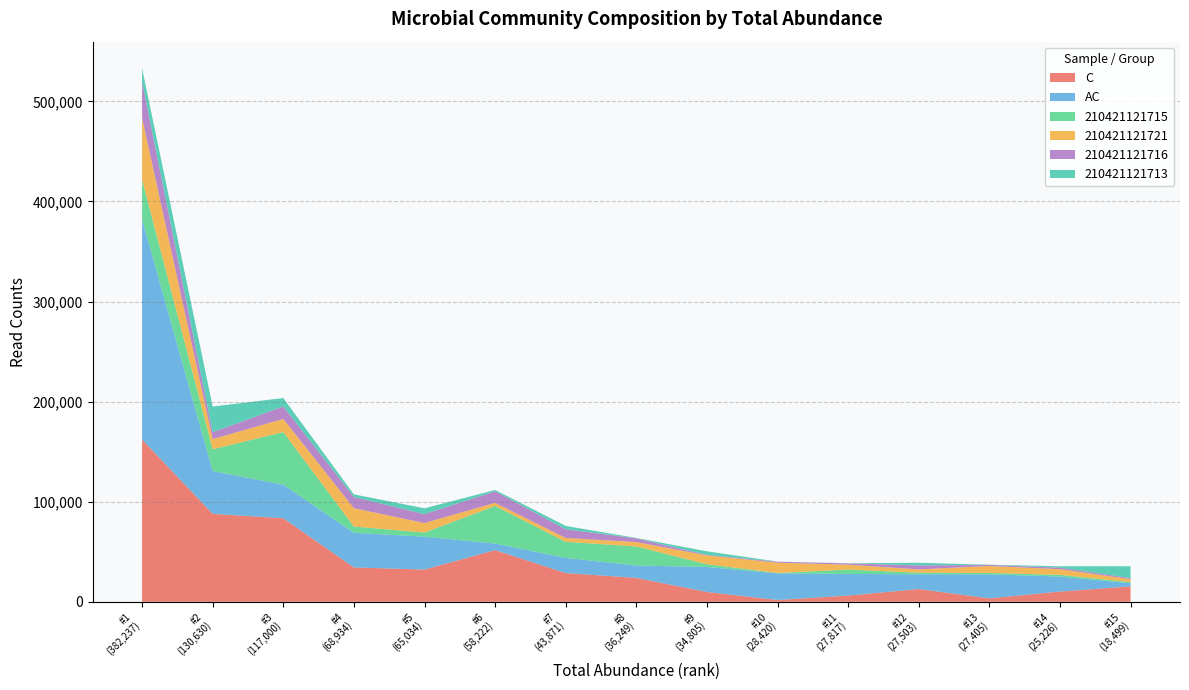

Reading left to right, transcribe all the data shown in this chart.

C: 382237=162160	130630=87881	117000=83464	68934=34332	65034=32197	58222=51645	43871=28716	36249=23870	34805=9803	28420=1797	27817=6234	27503=12736	27405=3429	25226=10201	18499=15402
AC: 382237=220077	130630=42749	117000=33536	68934=34602	65034=32837	58222=6577	43871=15155	36249=12379	34805=25002	28420=26623	27817=21583	27503=14767	27405=23976	25226=15025	18499=3097
210421121715: 382237=39490	130630=21749	117000=52507	68934=6233	65034=4154	58222=37539	43871=16041	36249=19077	34805=2696	28420=339	27817=4407	27503=1574	27405=1424	25226=1679	18499=1117
210421121721: 382237=61704	130630=10192	117000=13141	68934=18286	65034=9534	58222=3086	43871=3878	36249=4343	34805=8839	28420=10298	27817=4848	27503=3297	27405=6942	25226=5667	18499=2924
210421121716: 382237=36170	130630=6871	117000=12481	68934=11247	65034=8850	58222=11546	43871=8674	36249=3735	34805=492	28420=971	27817=1325	27503=3982	27405=1047	25226=1538	18499=1180
210421121713: 382237=13363	130630=25648	117000=8444	68934=2630	65034=5837	58222=1322	43871=3328	36249=364	34805=3602	28420=127	27817=82	27503=2647	27405=203	25226=1411	18499=11784